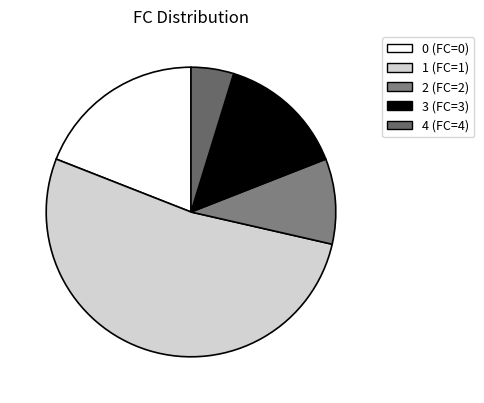

Is it true that 0 is 19% of the pie?

True